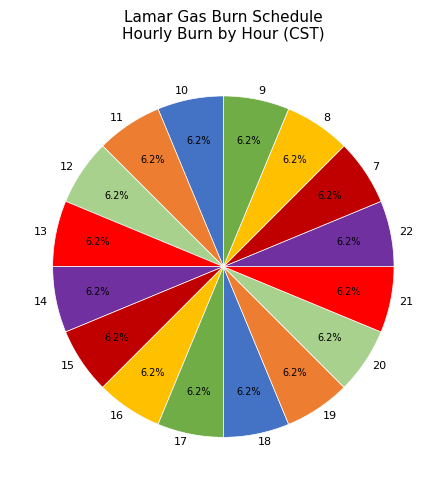

What is the ratio of the value at 7 to the value at 8?

1.0